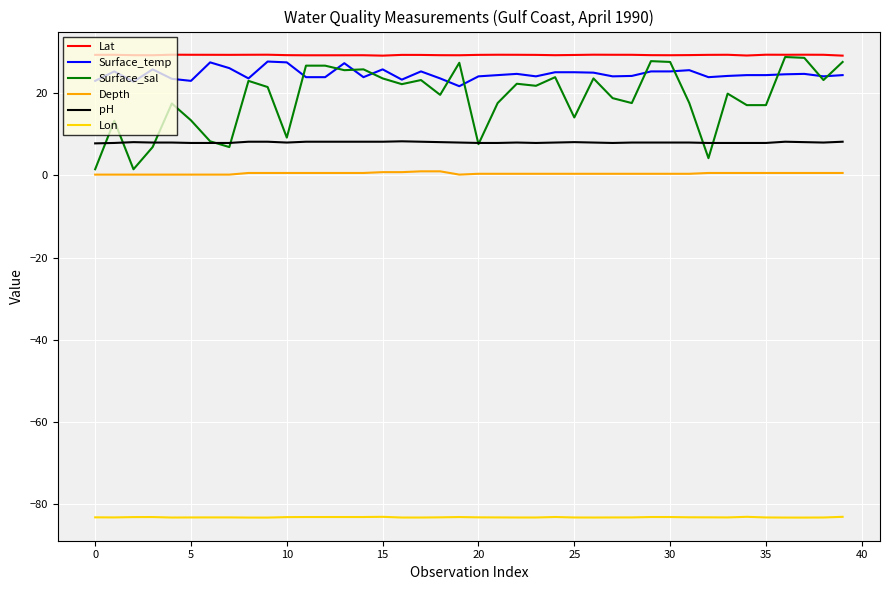

What is the maximum value for Lon?

-83.0